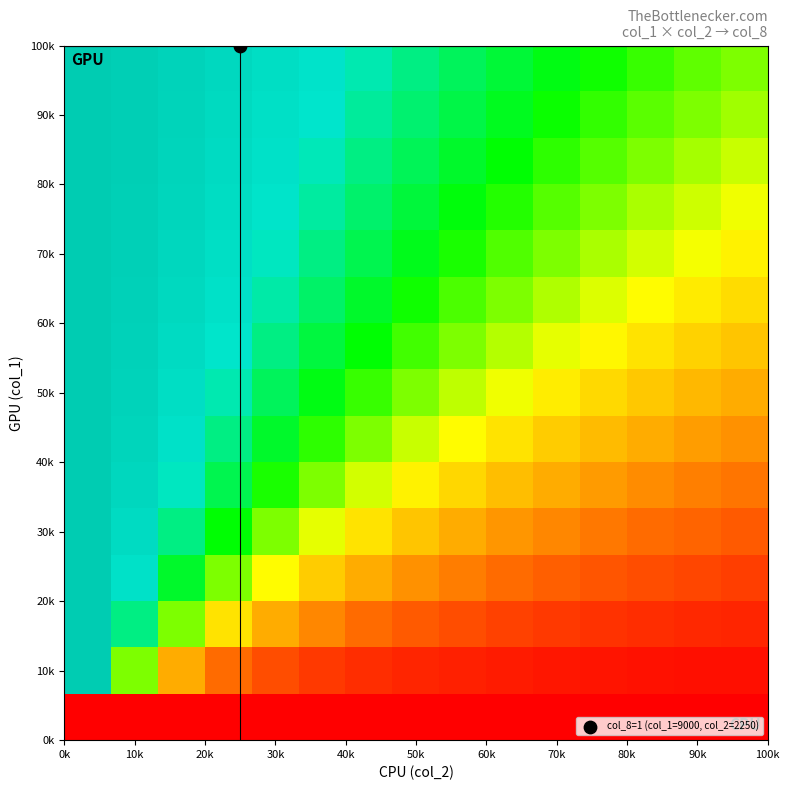

Count the number of data series in this chart.

15